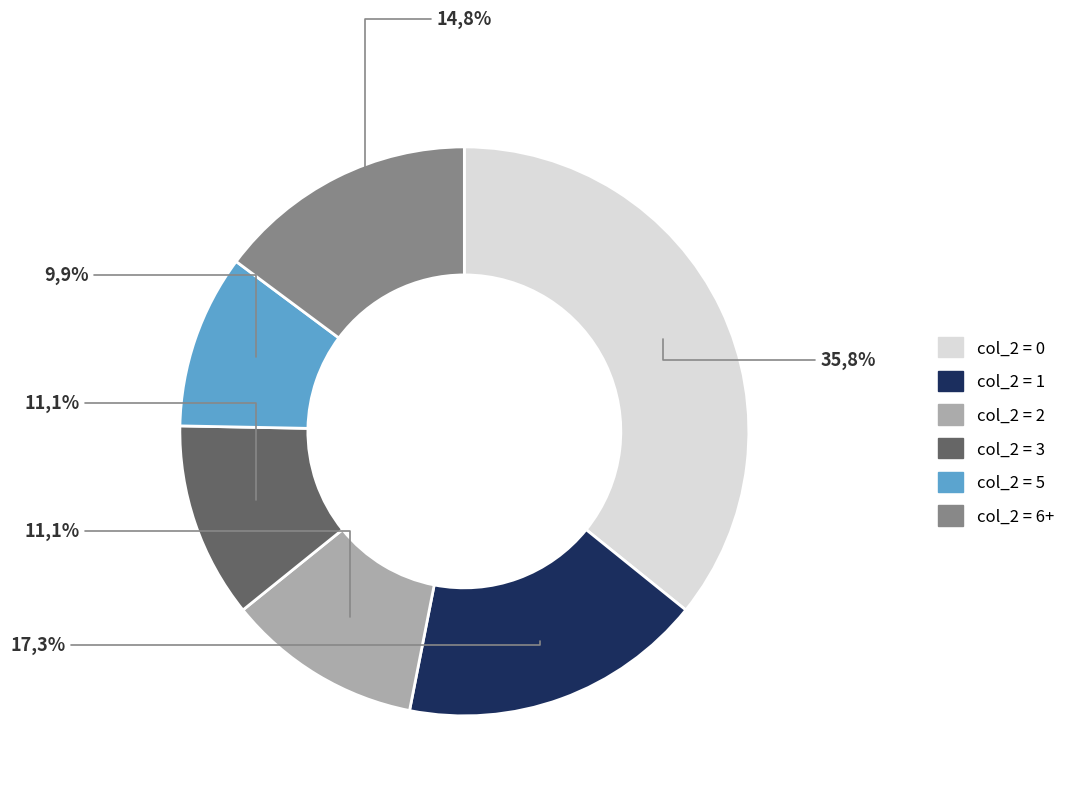

Between 2 and 5, which is larger?

2